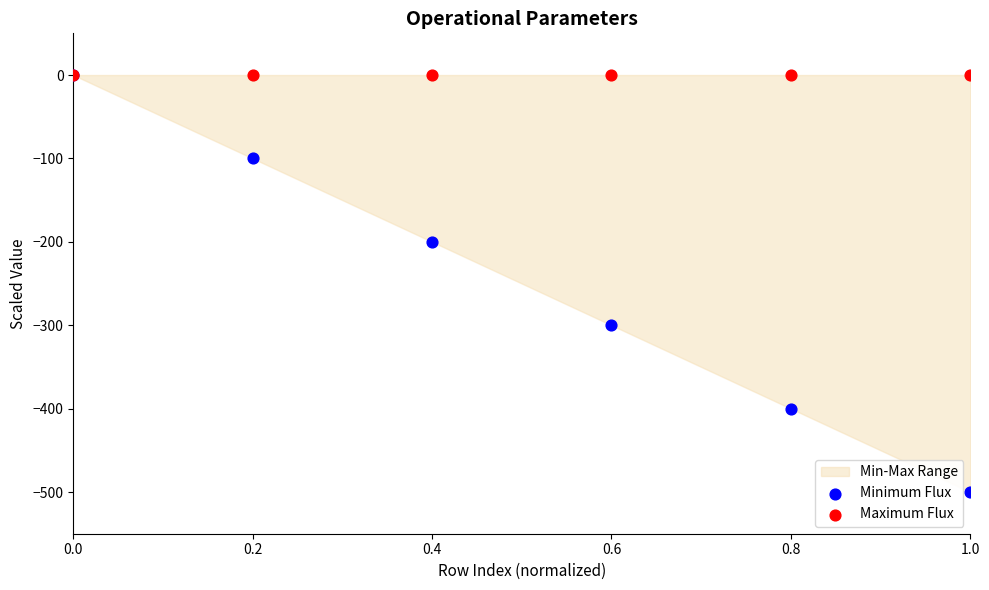

Which series has the largest Y range (max minus min)?

Minimum Flux